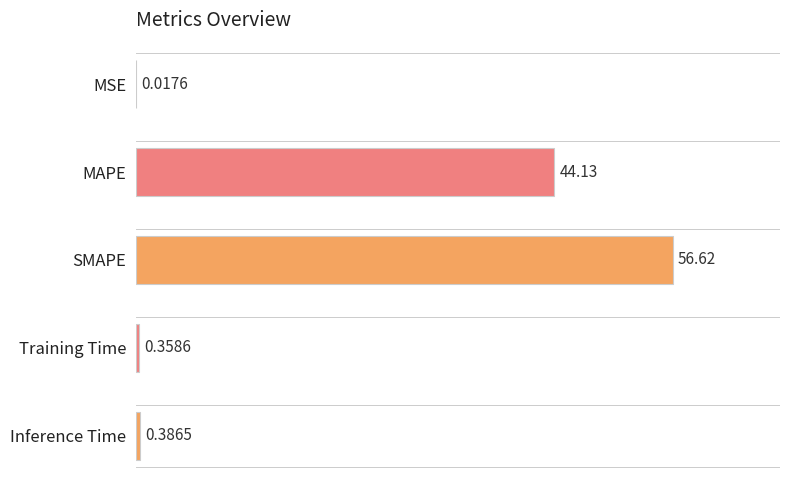

Are the bars grouped side by side (vs. stacked)?

No